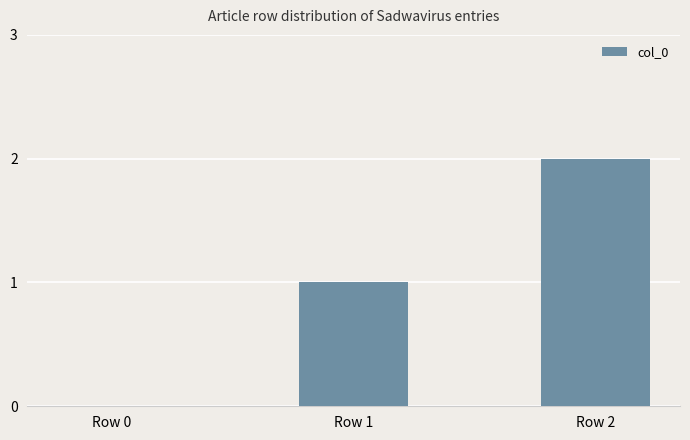

True or false: the data shows 2 at Row 2.

True